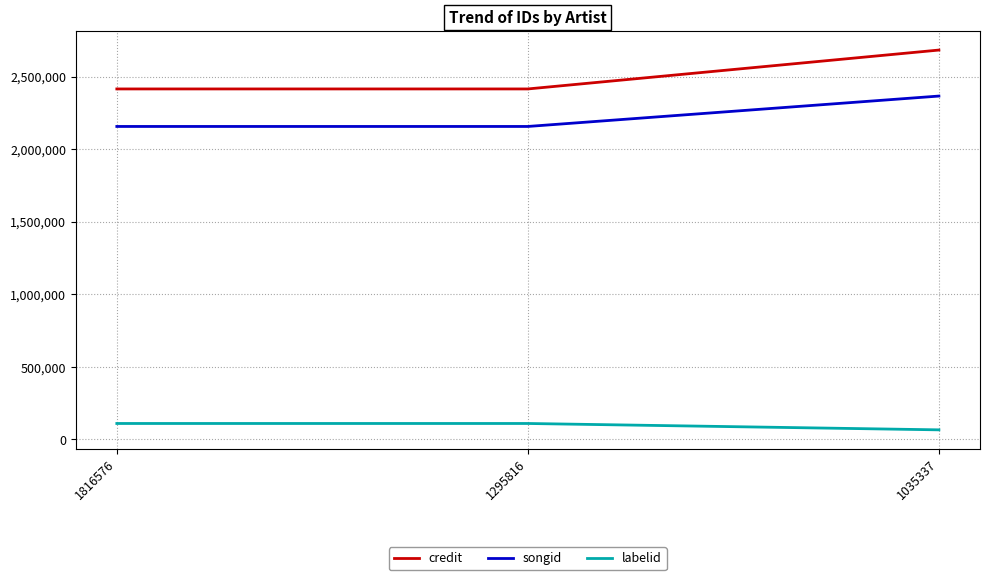

What is the minimum value for credit?

2416298